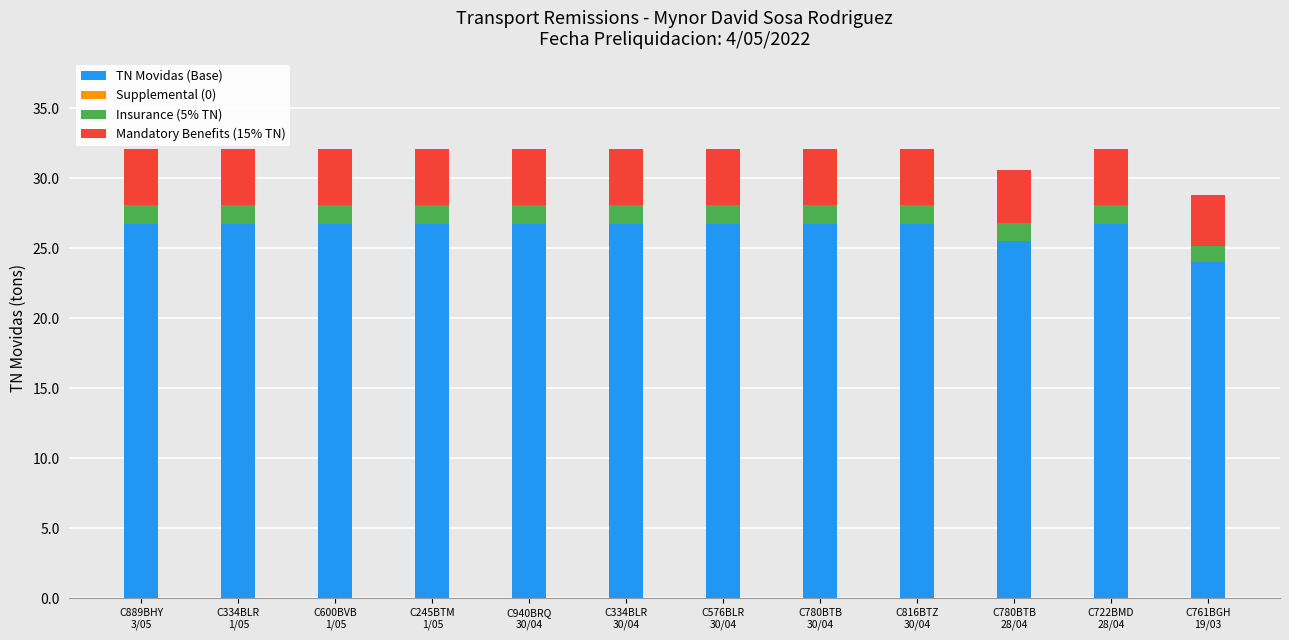

What is the maximum value for TN Movidas (Base)?

26.8